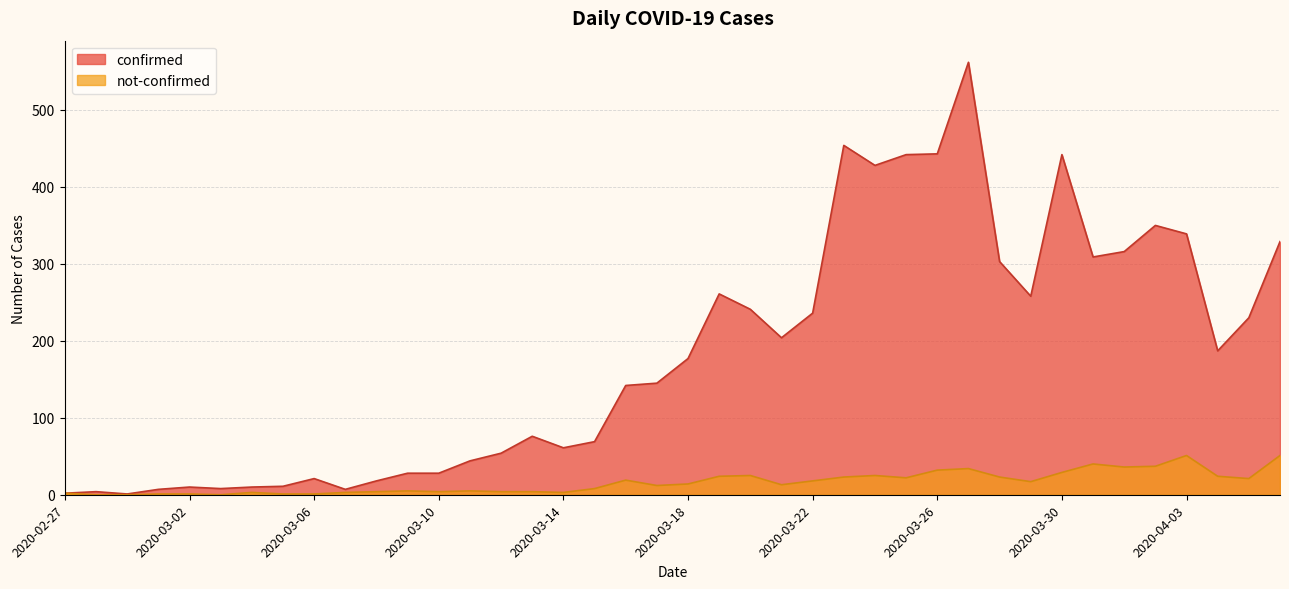

What is the value of the not-confirmed point at the 4th from the left?

1